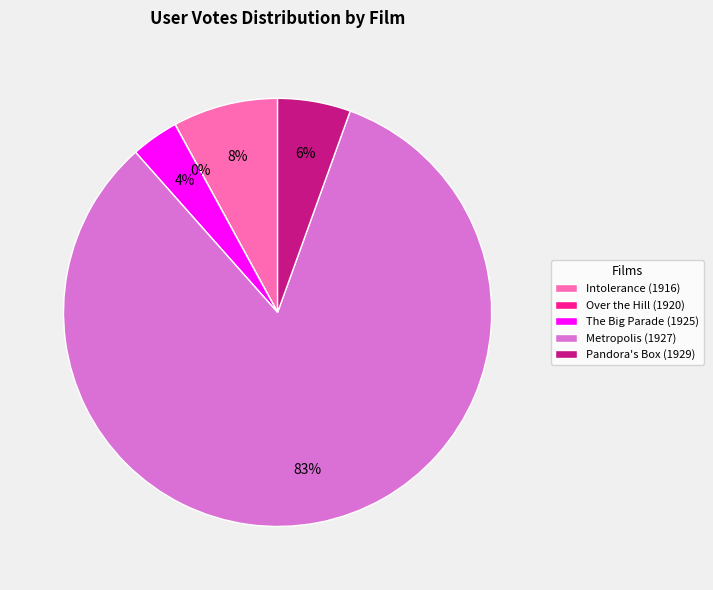

Between Intolerance (1916) and The Big Parade (1925), which is larger?

Intolerance (1916)